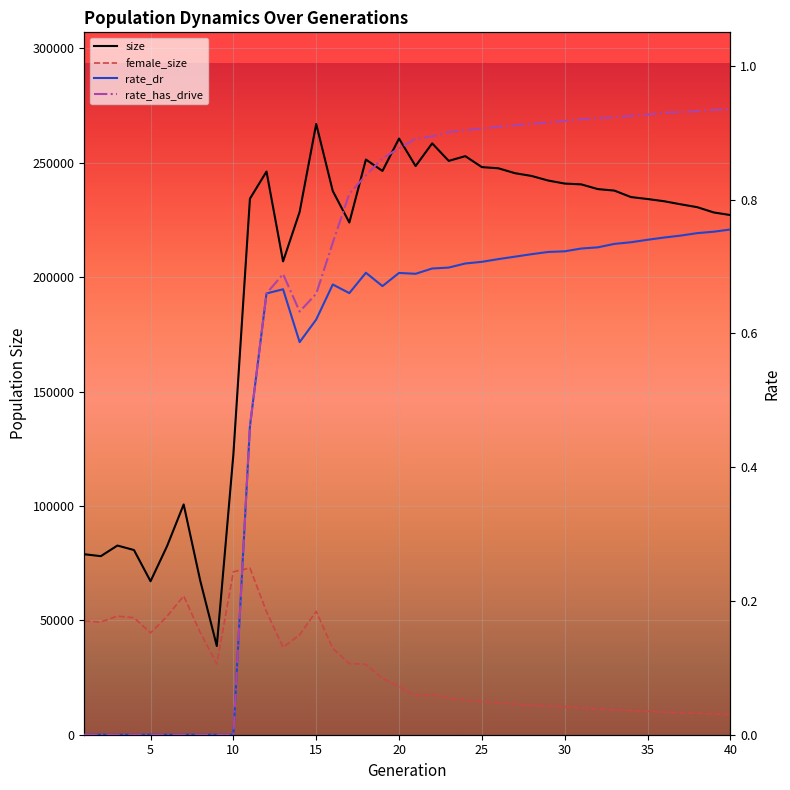

Where is the first local minimum for female_size?

5